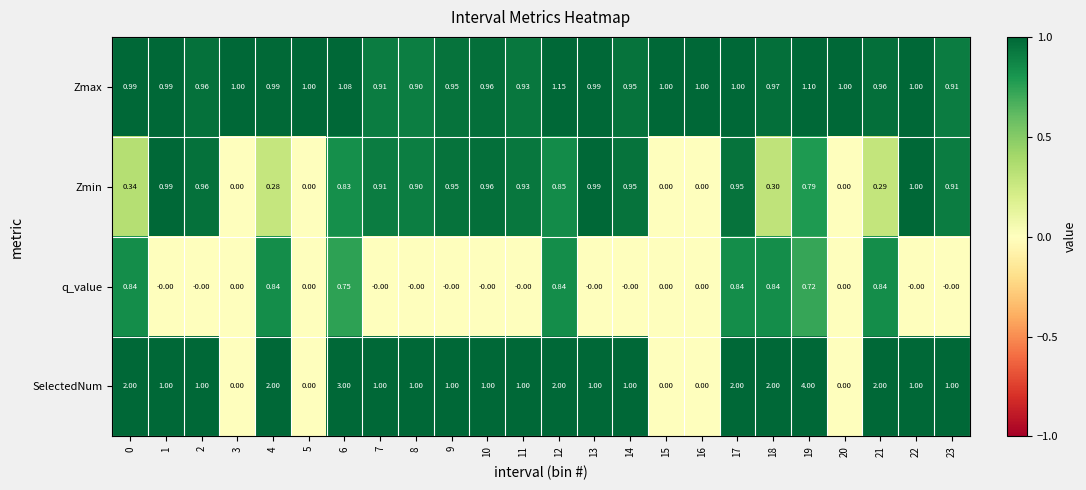

Between 4 and 23, which series saw the biggest shift?

SelectedNum